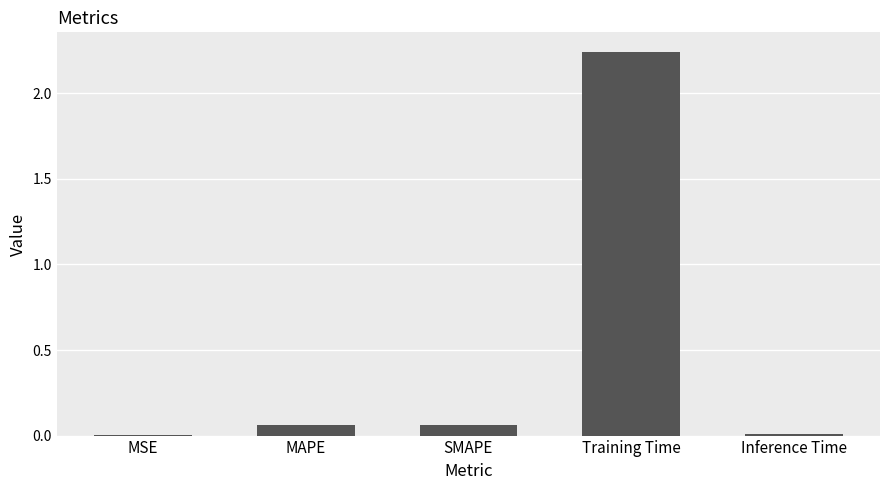

The chart shows a value of 0.0 at Inference Time. True or false?

True